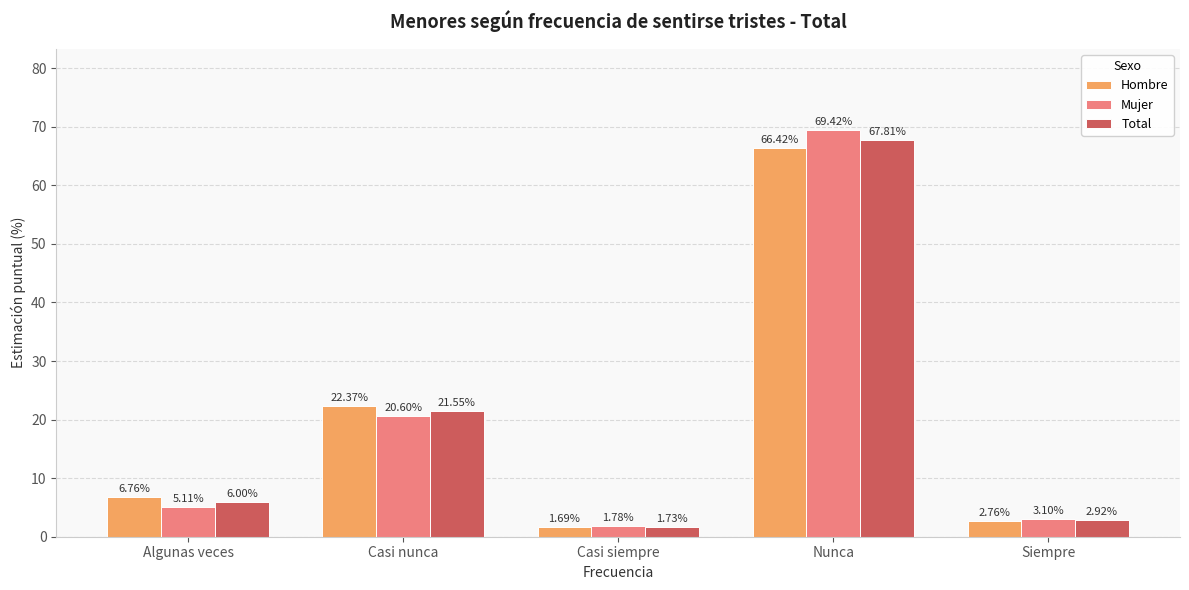

Rank the series by their maximum value, from highest to lowest.

Mujer, Total, Hombre